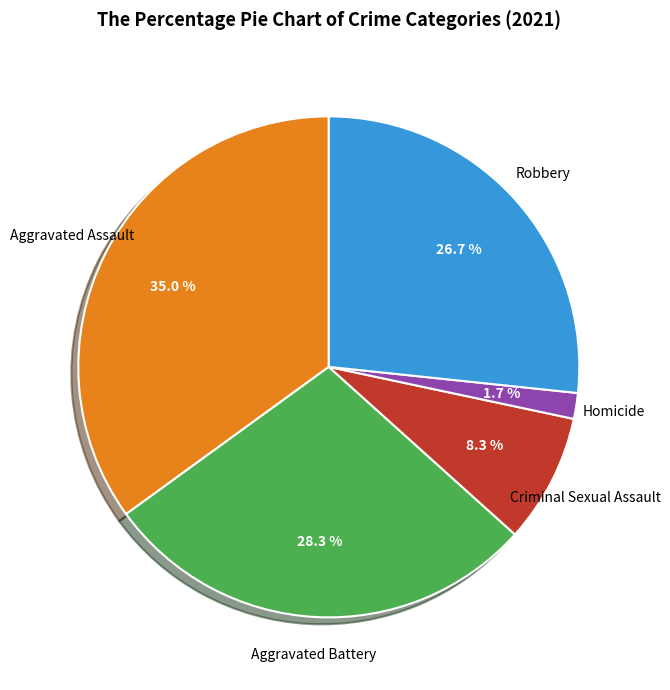

Is there a majority slice in this chart?

No